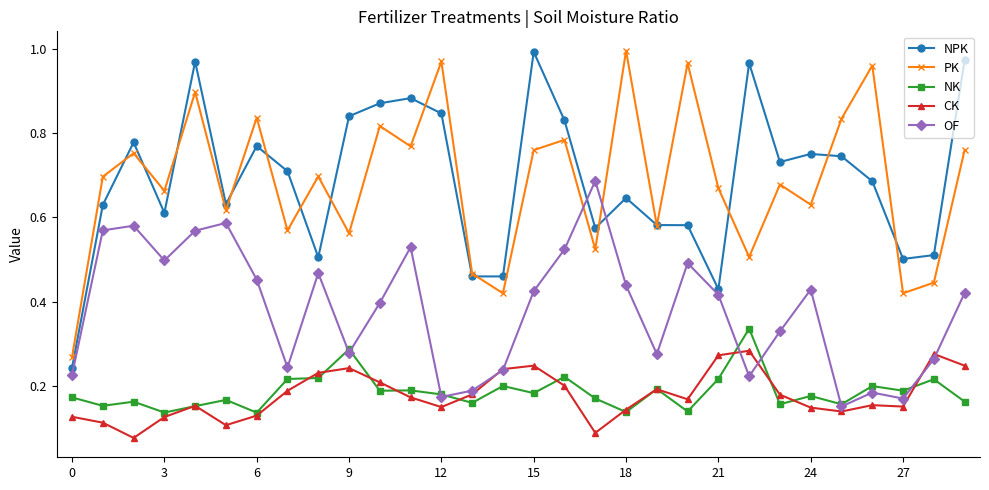

True or false: PK and NK cross at least once.

False